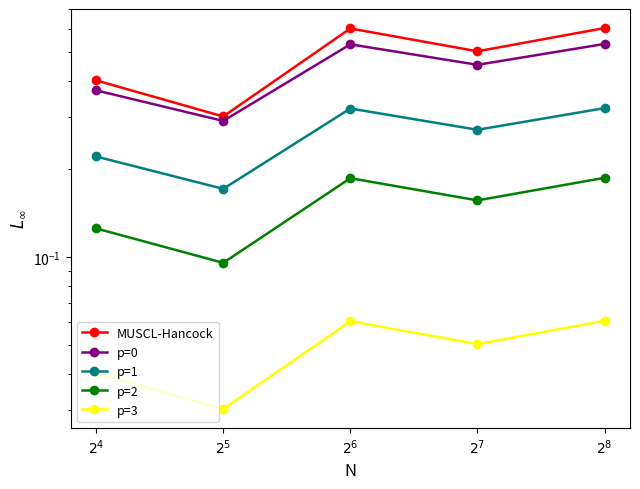

Rank the series at $2^{5}$ from lowest to highest value.

p=3, p=2, p=1, p=0, MUSCL-Hancock